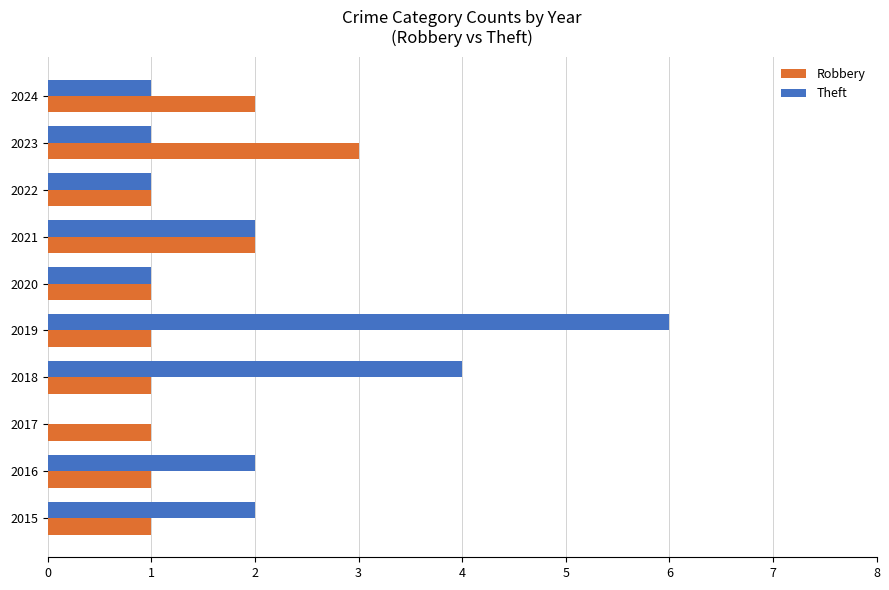

The Theft series shows 6 at 2019. True or false?

True